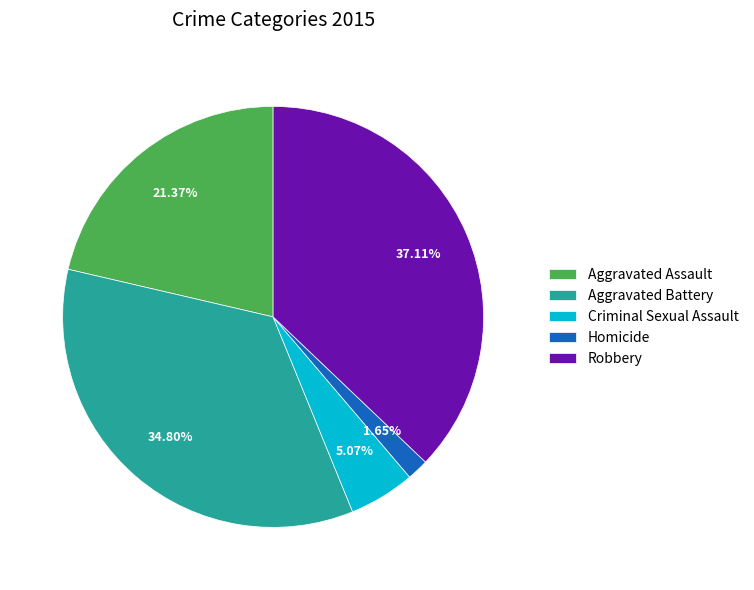

What percentage is the Homicide slice, to the nearest percent?

2%